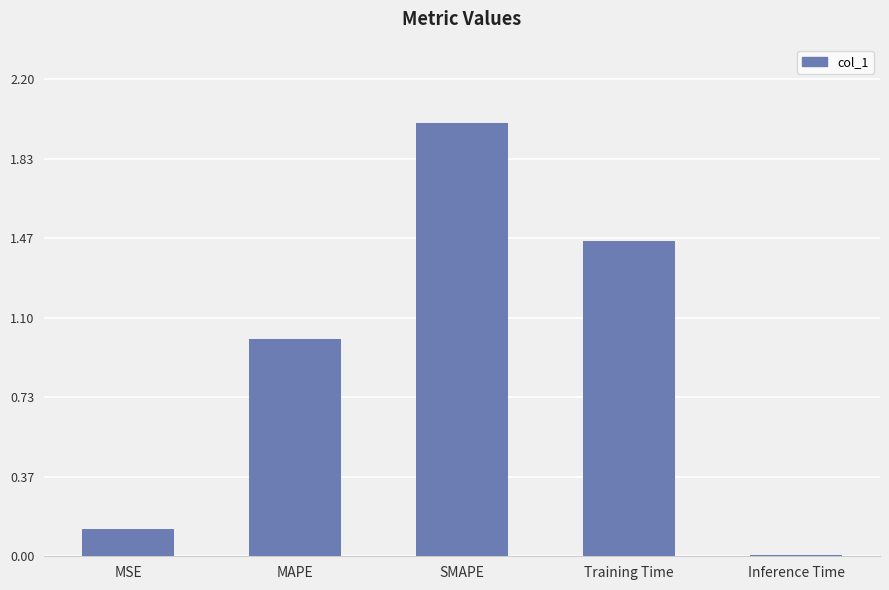

What is the sum of the values at Training Time and MAPE?

2.5